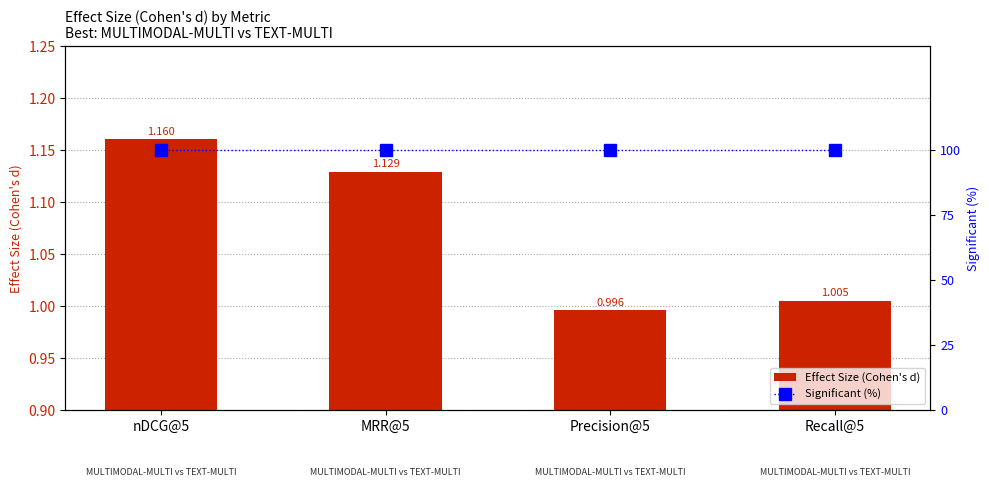

At which label is Significant (%) closest to 100?

nDCG@5